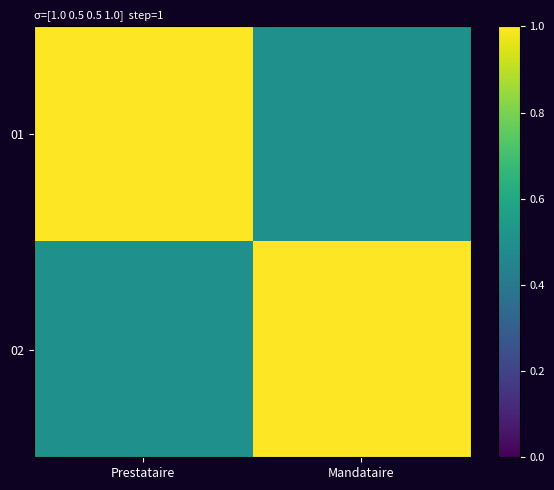

Reading left to right, transcribe all the data shown in this chart.

row_0: 1.0	0.5
row_1: 0.5	1.0